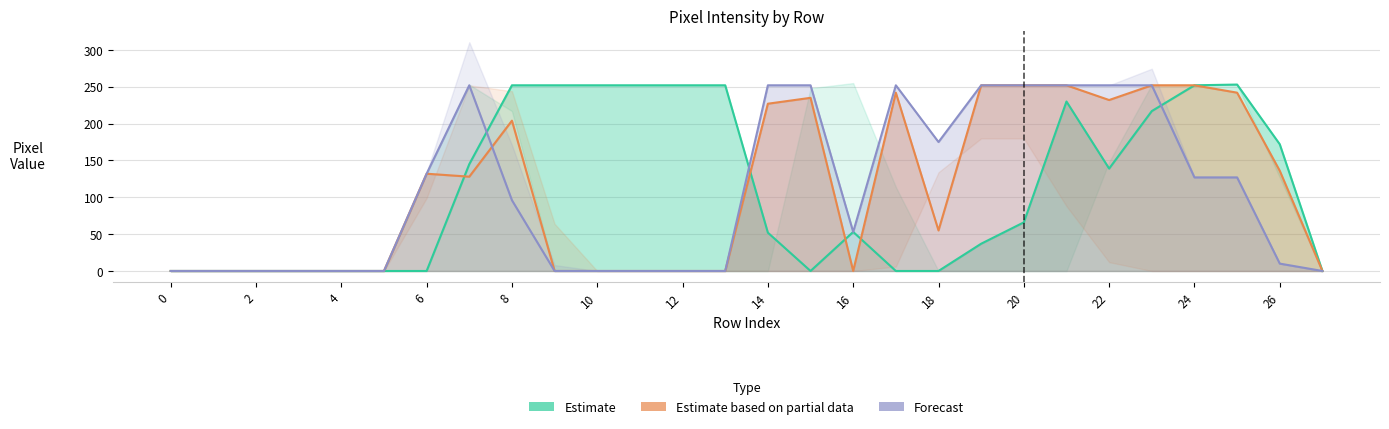

How many values in the Estimate series exceed 66?

13